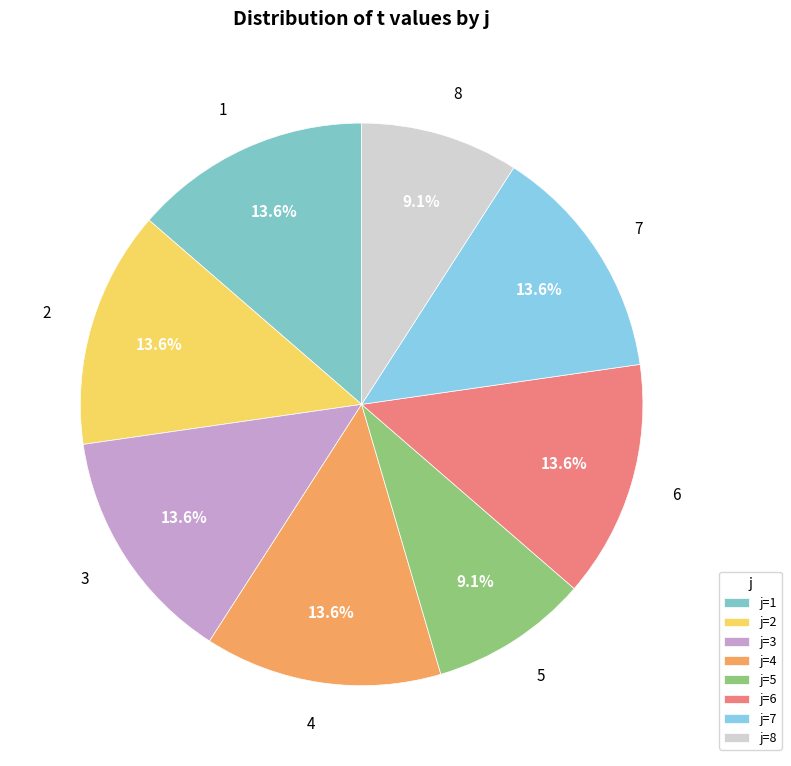

How many segments does this pie chart have?

8